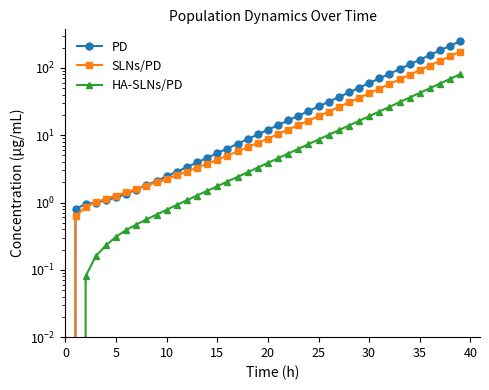

At which category is the sum across all series the highest?

39